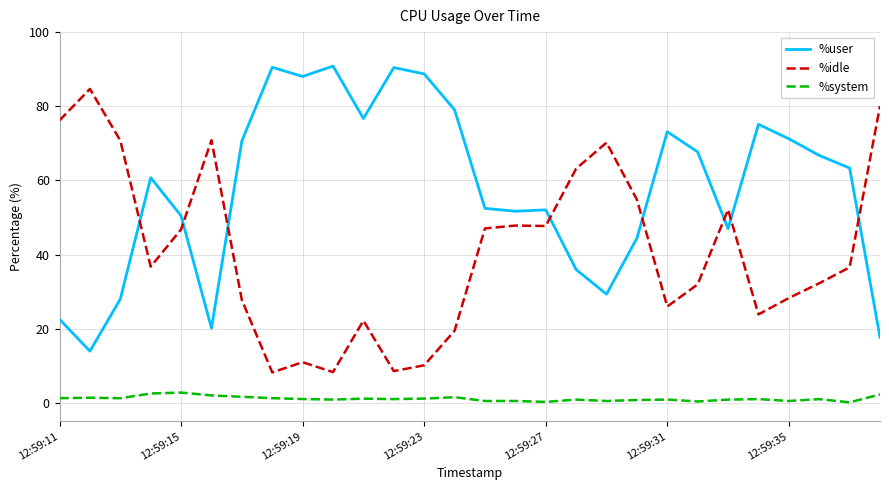

How many times do %idle and %user cross each other?

8